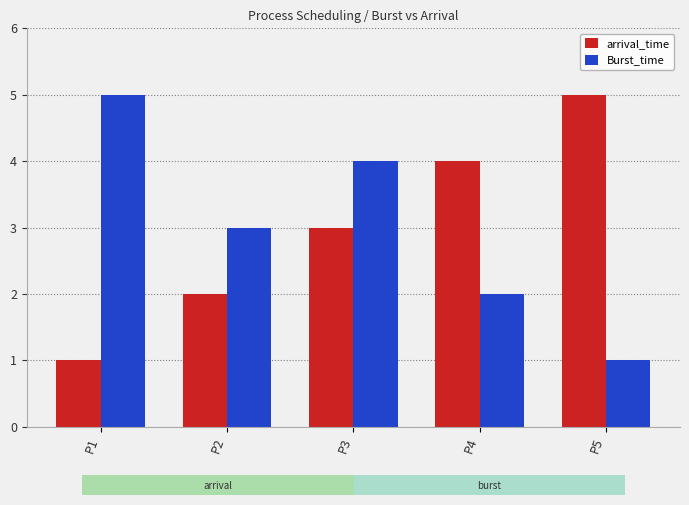

Reading right to left, what are all the values shown in this chart?

arrival_time: 5	4	3	2	1
Burst_time: 1	2	4	3	5